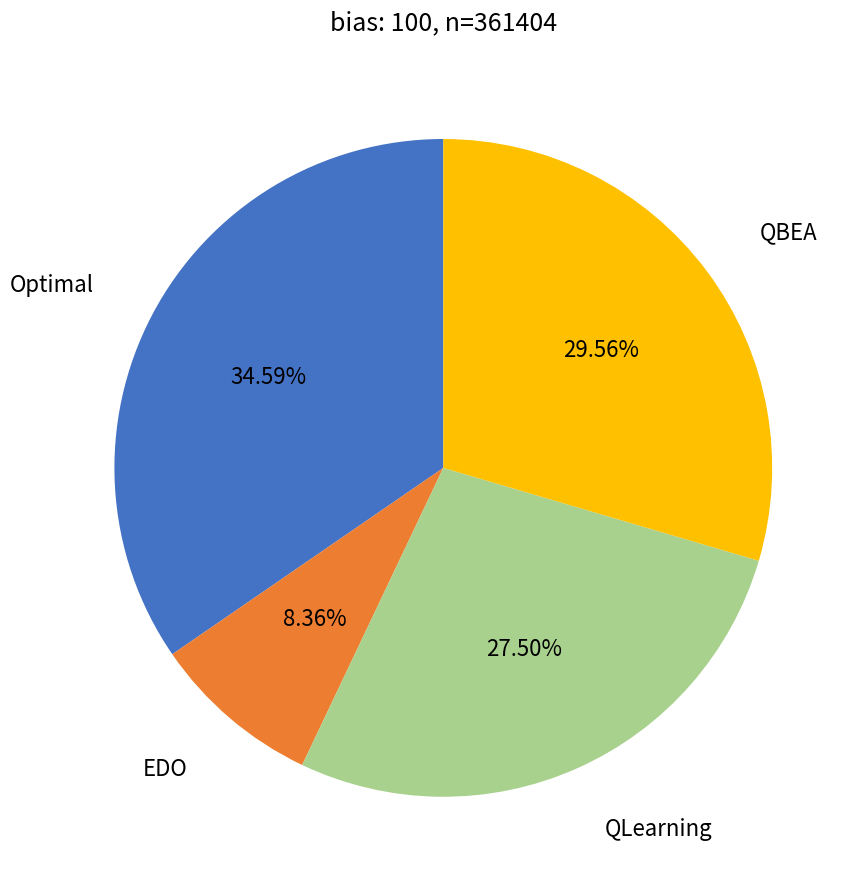

What is the ratio of the value at QLearning to the value at Optimal?

0.8